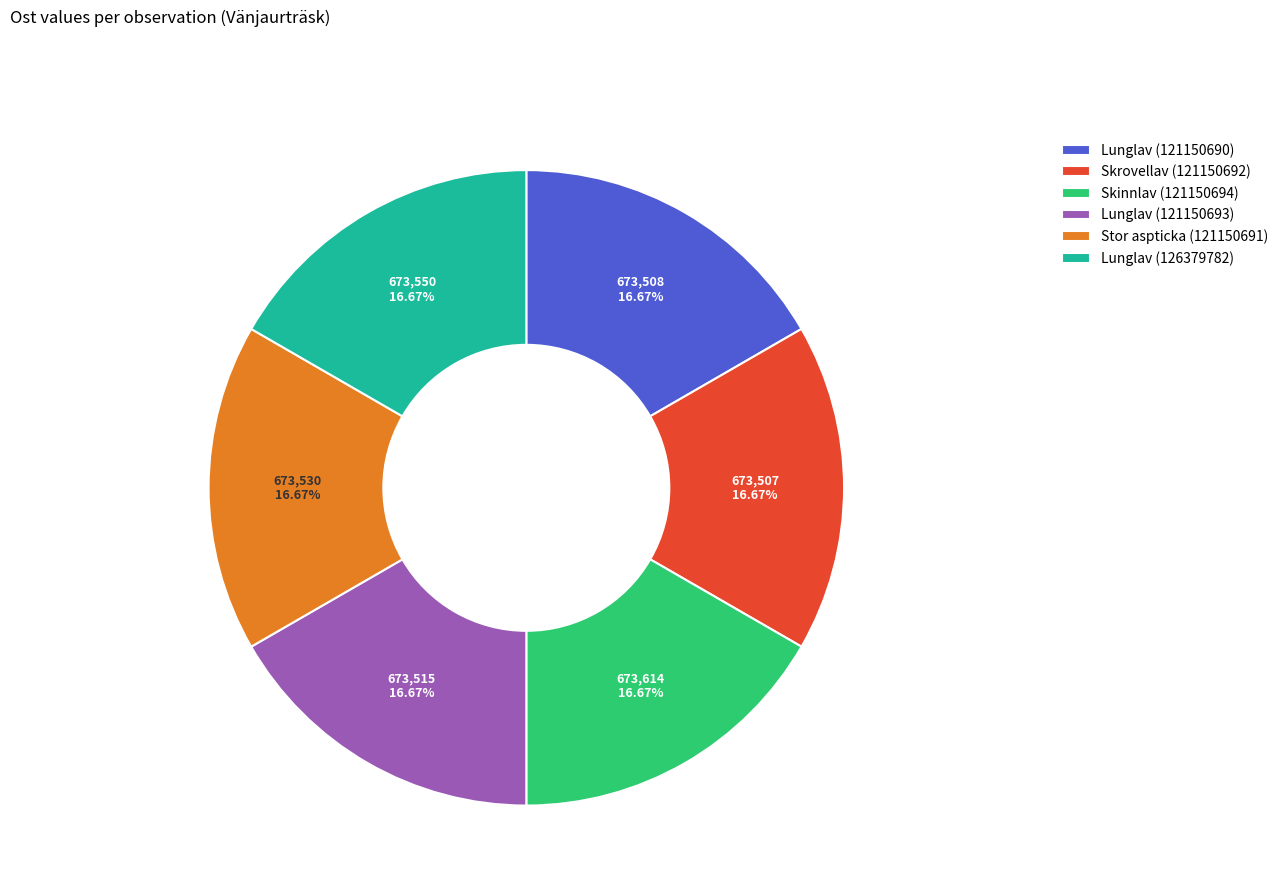

Is Lunglav (121150693) the majority of the pie?

No